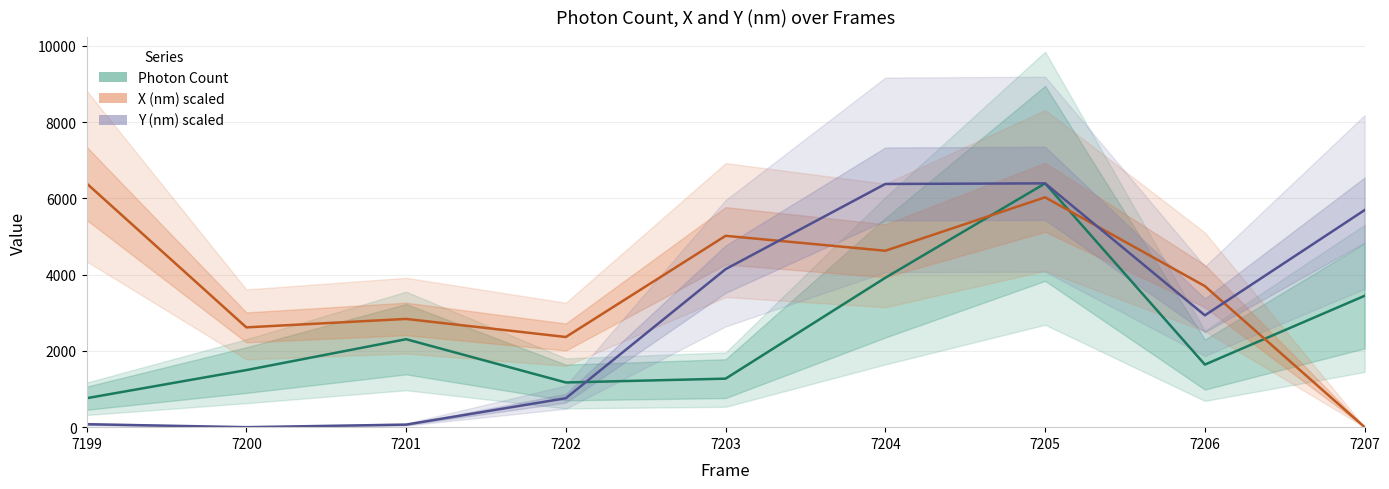

Rank the series at 7207 from lowest to highest value.

X (nm) scaled, Photon Count, Y (nm) scaled